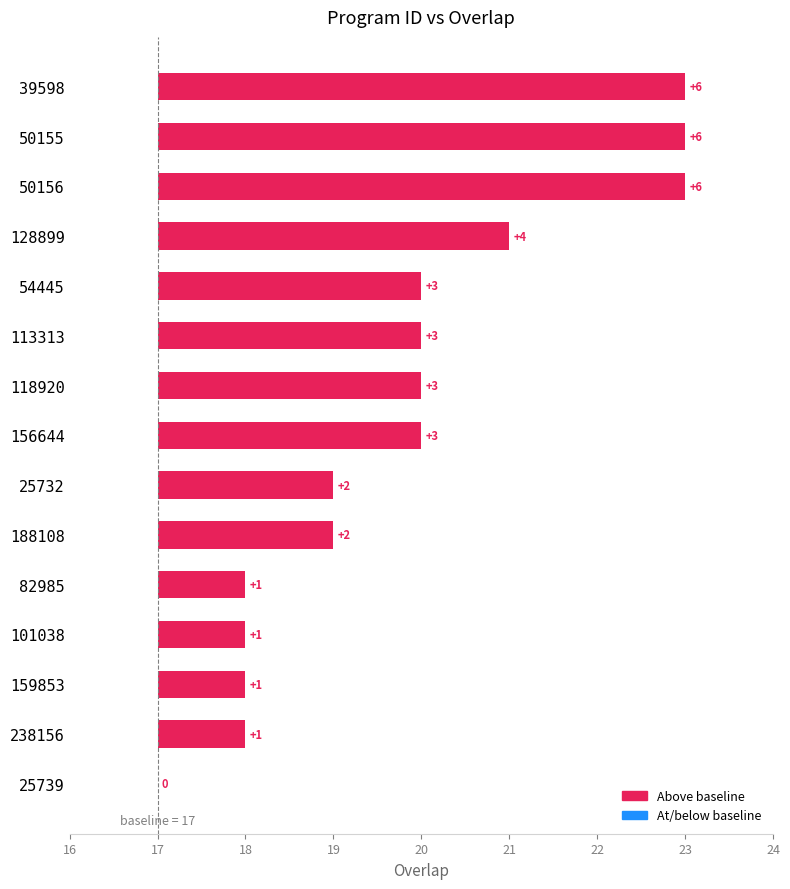

Between 25732 and 39598, which is larger?

39598